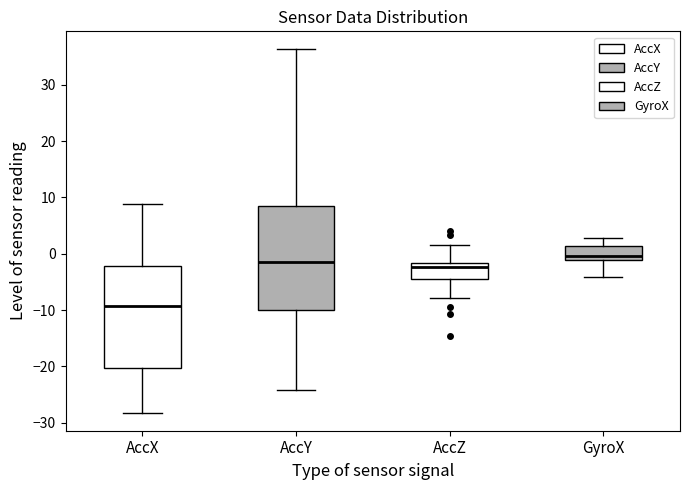

Reading left to right, transcribe this box plot: for each box, give where its median line is, the range the box spans, and where its two whiskers end, as read against the y-axis. The values are not printed on the chart, so give them approximately, as read against the axis.

AccX: median -9, box -20 to -2, whiskers -28 to 9
AccY: median -1, box -10 to 9, whiskers -24 to 36
AccZ: median -2 (just below the box's upper edge), box -5 to -2, whiskers -8 to 2
GyroX: median 0, box -1 to 1, whiskers -4 to 3